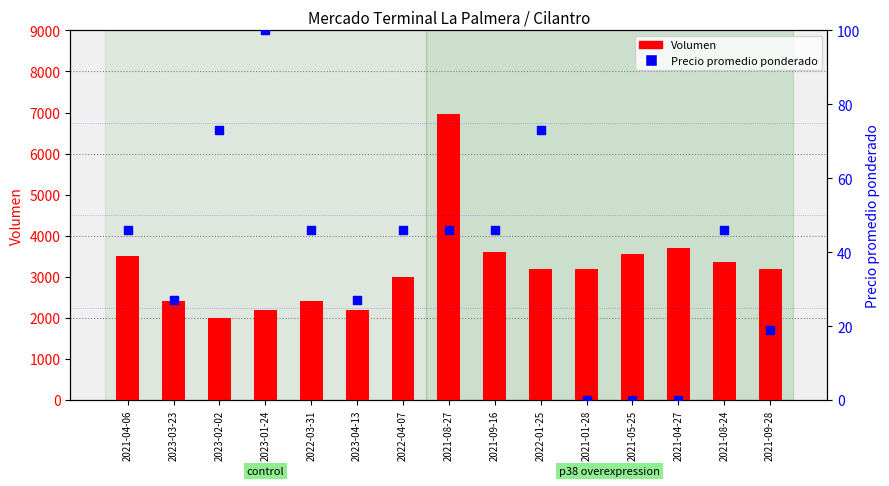

What are all the series names shown in the legend?

Volumen, Precio promedio ponderado